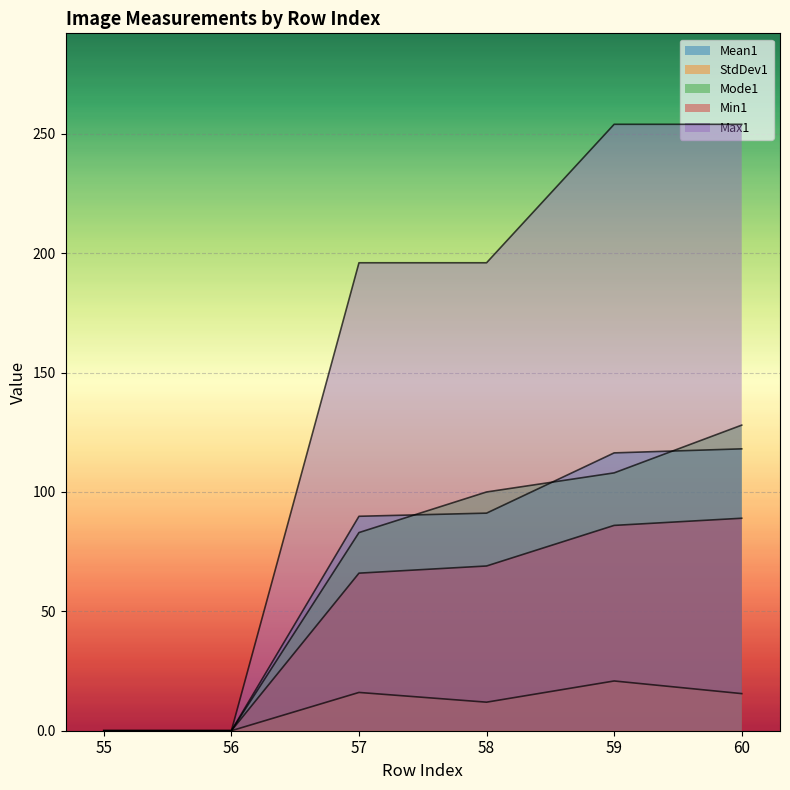

True or false: Max1 and Mean1 cross at least once.

False